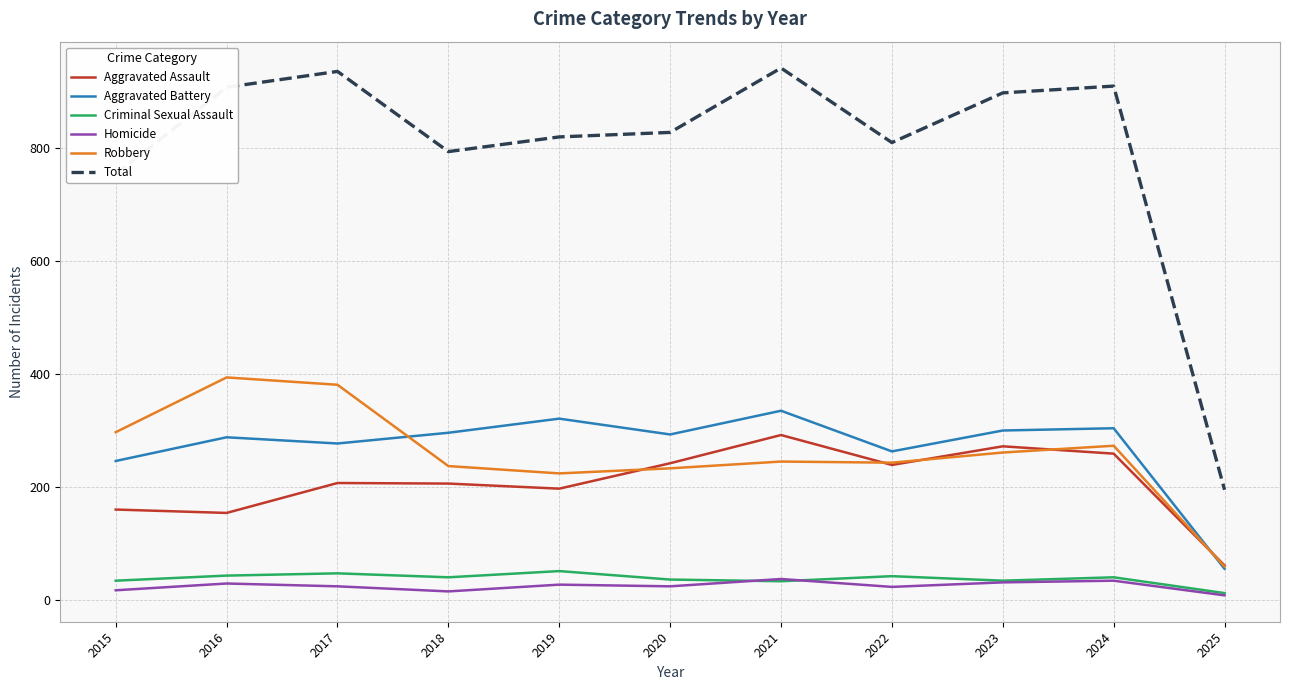

What is the total value across all series at 2019?

1640